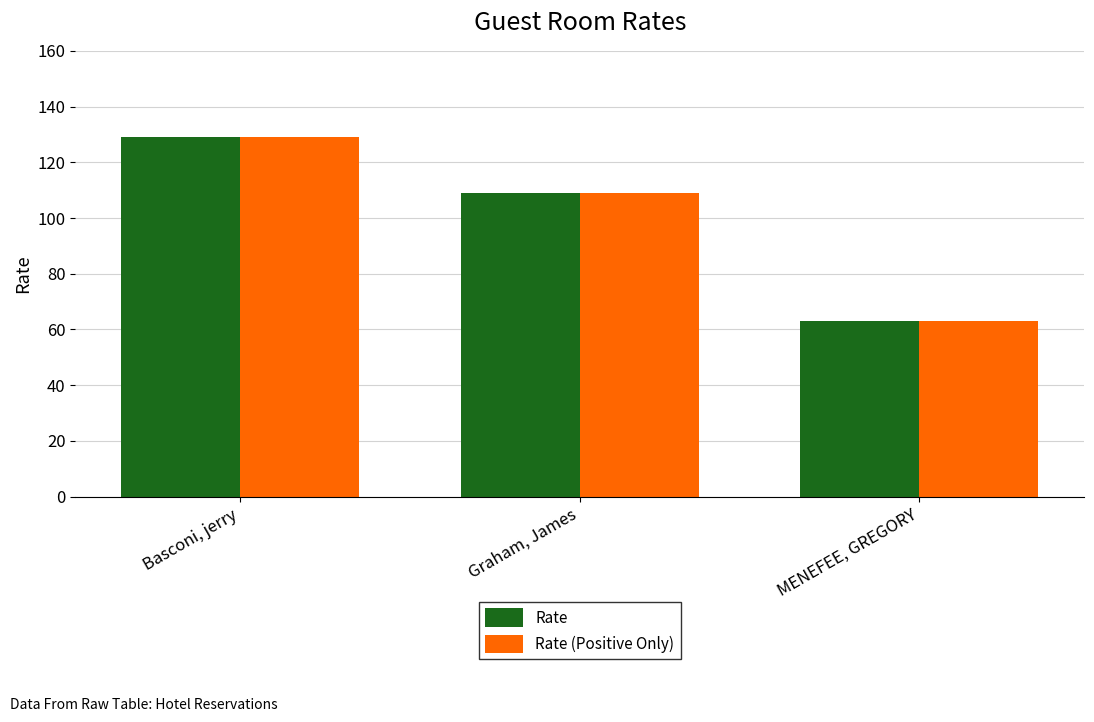

What are all the series names shown in the legend?

Rate, Rate (Positive Only)